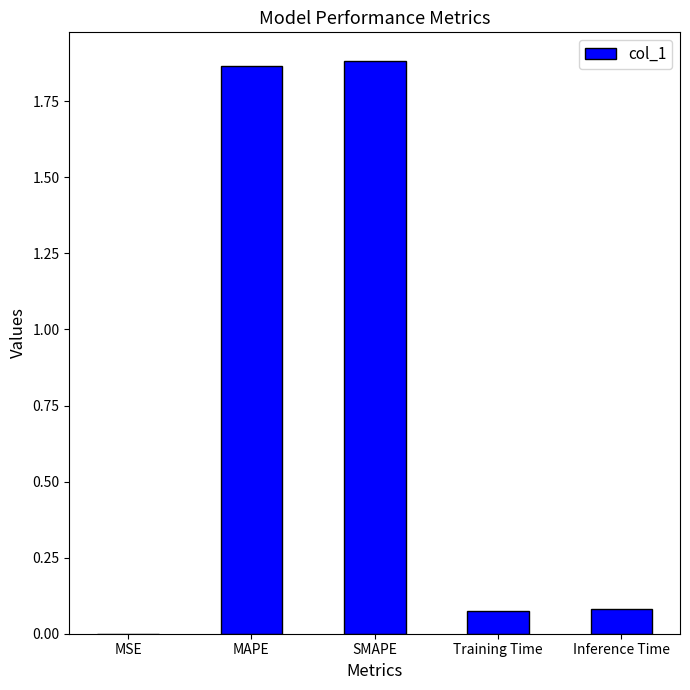

The value at MAPE is 1.9. True or false?

True